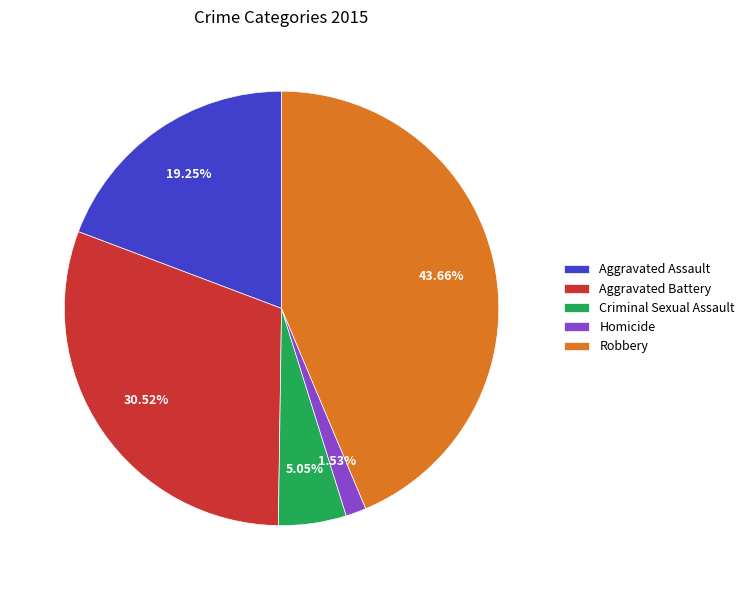

What percentage is NOT represented by Criminal Sexual Assault?

95.0%